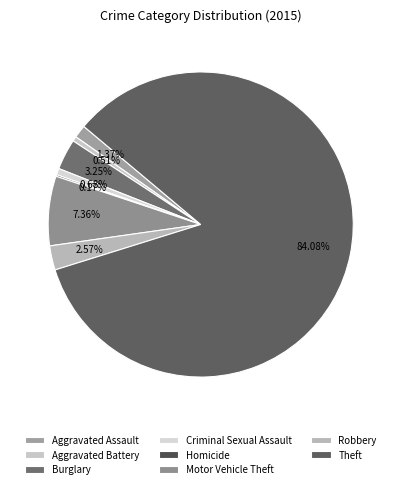

Rank the categories by value from highest to lowest.

Theft, Motor Vehicle Theft, Burglary, Robbery, Aggravated Assault, Criminal Sexual Assault, Aggravated Battery, Homicide